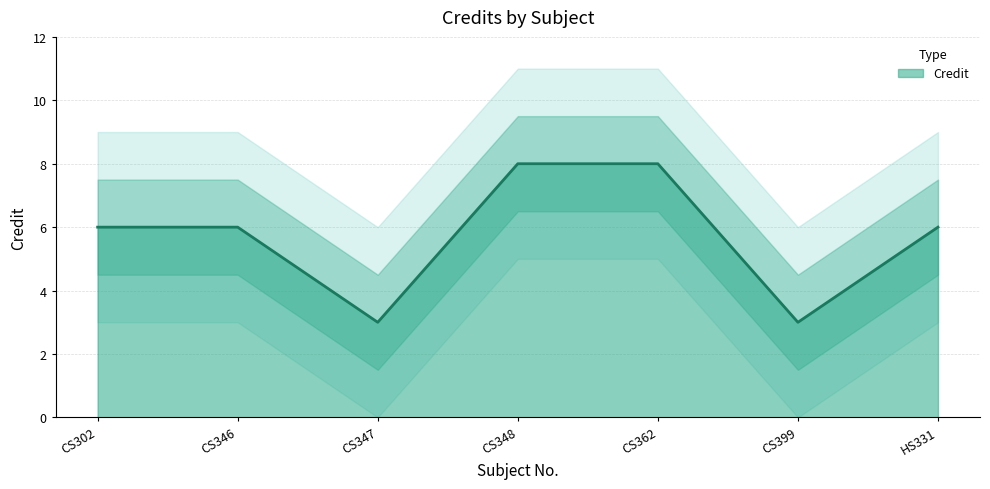

What is the label of the 2nd point from the right?

CS399